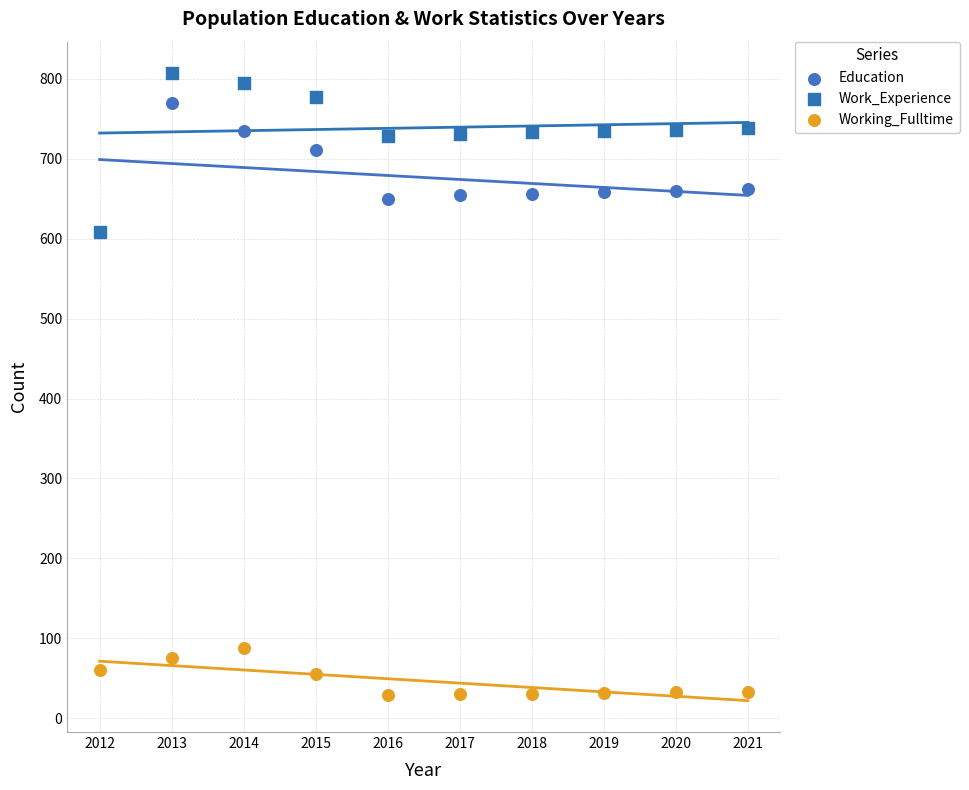

Which series reaches the minimum Y coordinate?

Working_Fulltime